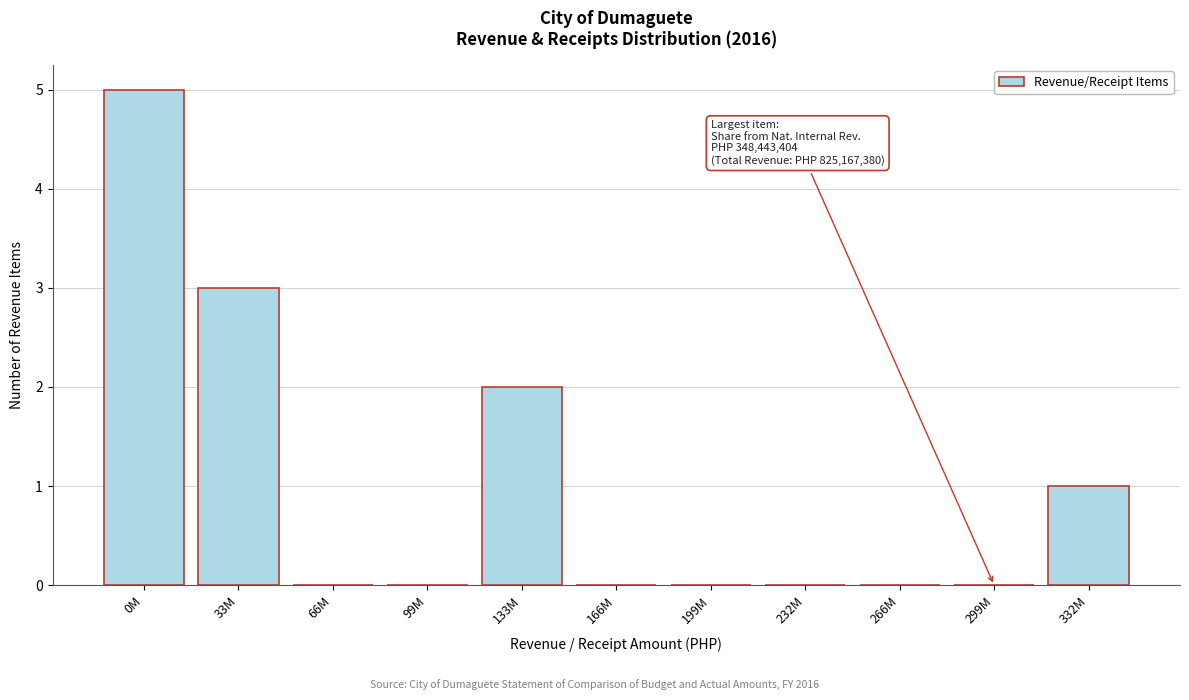

Reading left to right, list all the values displayed in this chart.

0M=5	33M=3	66M=0	99M=0	133M=2	166M=0	199M=0	232M=0	266M=0	299M=0	332M=1